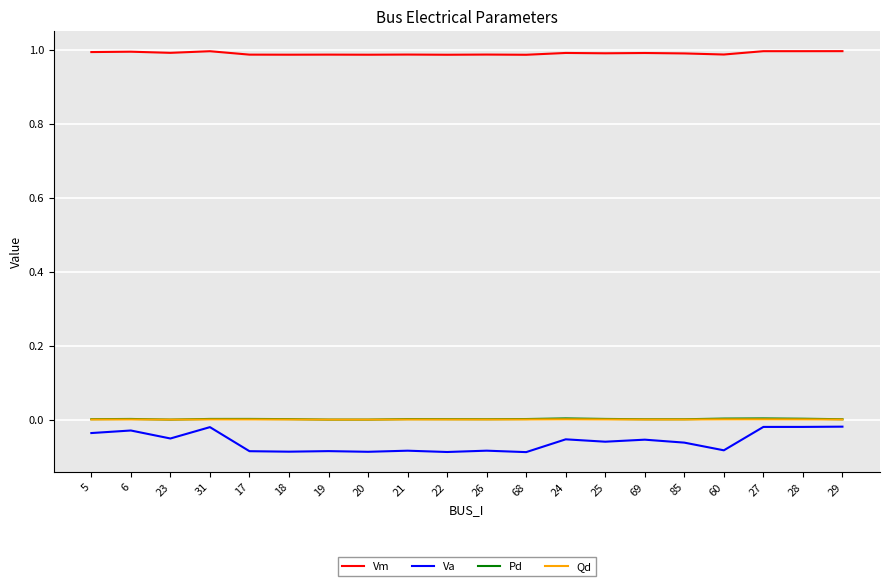

Which series has the widest spread of values?

Va